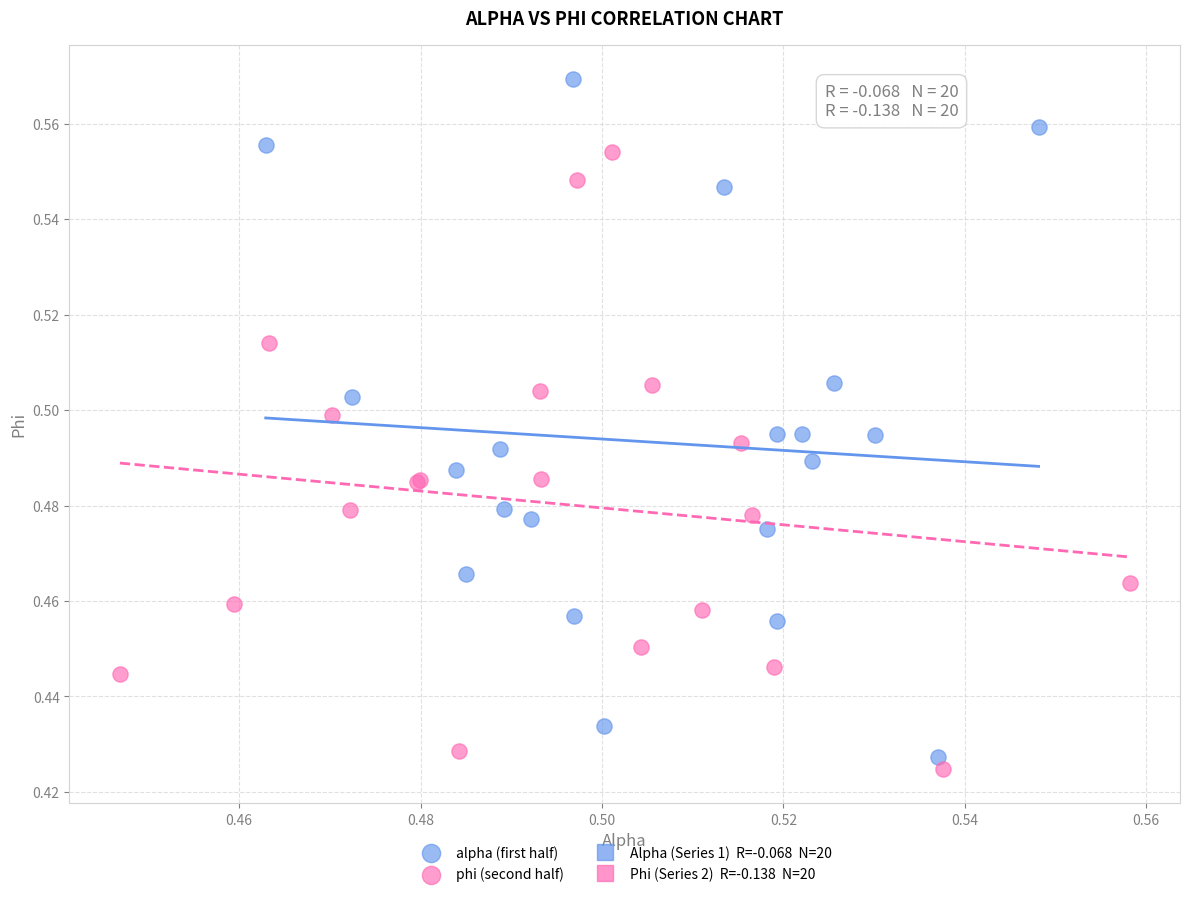

Which series has the widest spread of Y values?

alpha (first half)